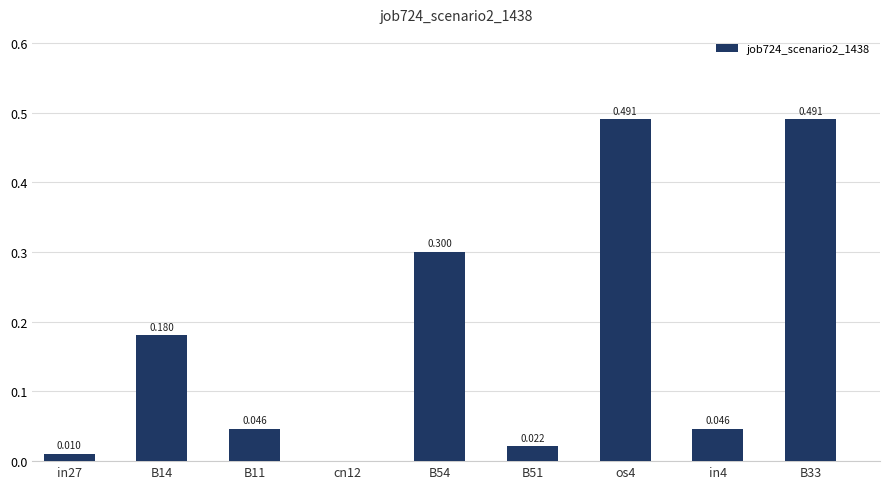

Reading left to right, list all the values displayed in this chart.

0.0	0.2	0.0	0.0	0.3	0.0	0.5	0.0	0.5